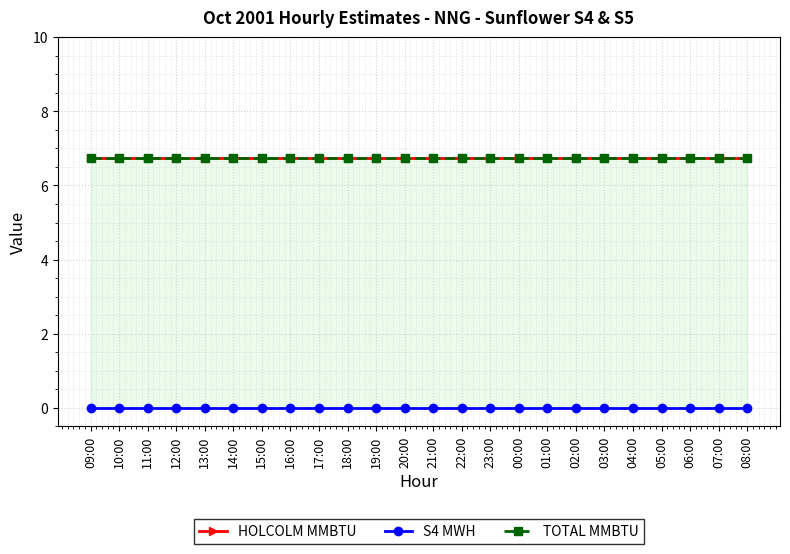

At which category does the chart reach its peak across all series?

09:00